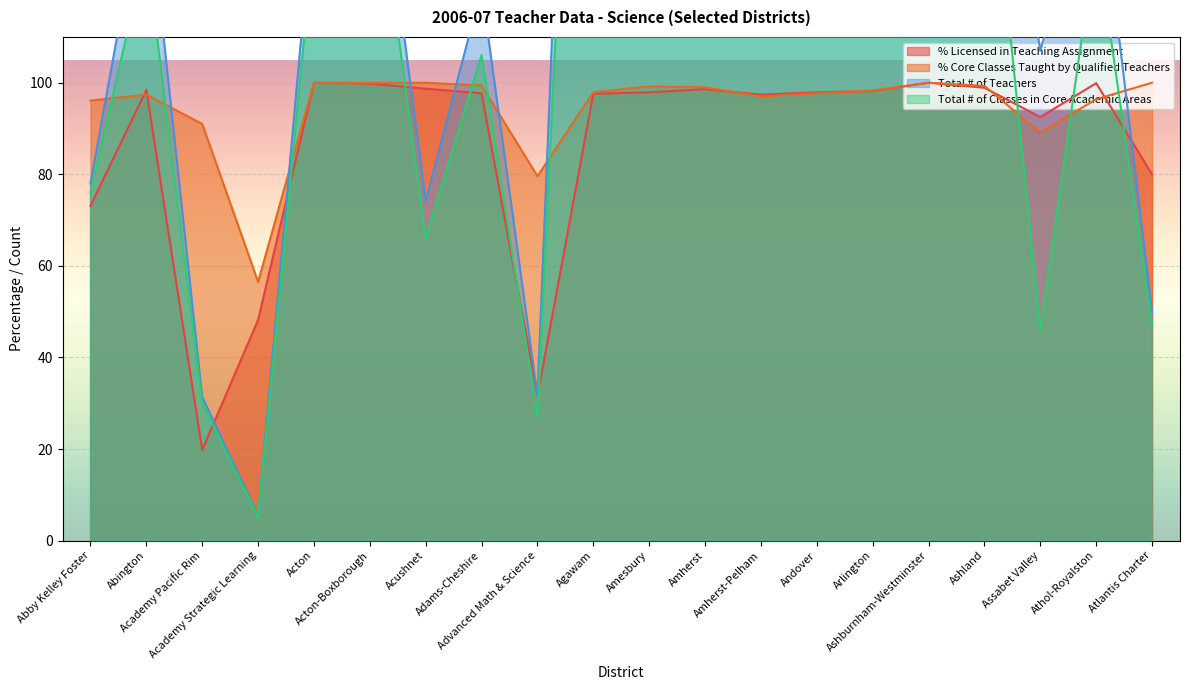

What is the approximate value of % Core Classes Taught by Qualified Teachers at Abby Kelley Foster?

96.1